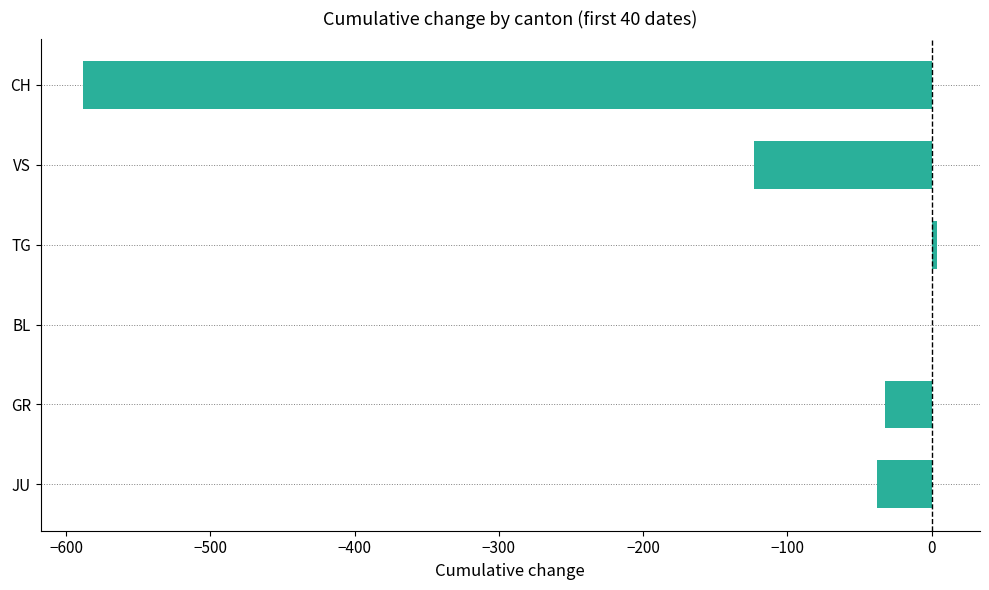

The chart shows a value of -384 at CH. True or false?

False